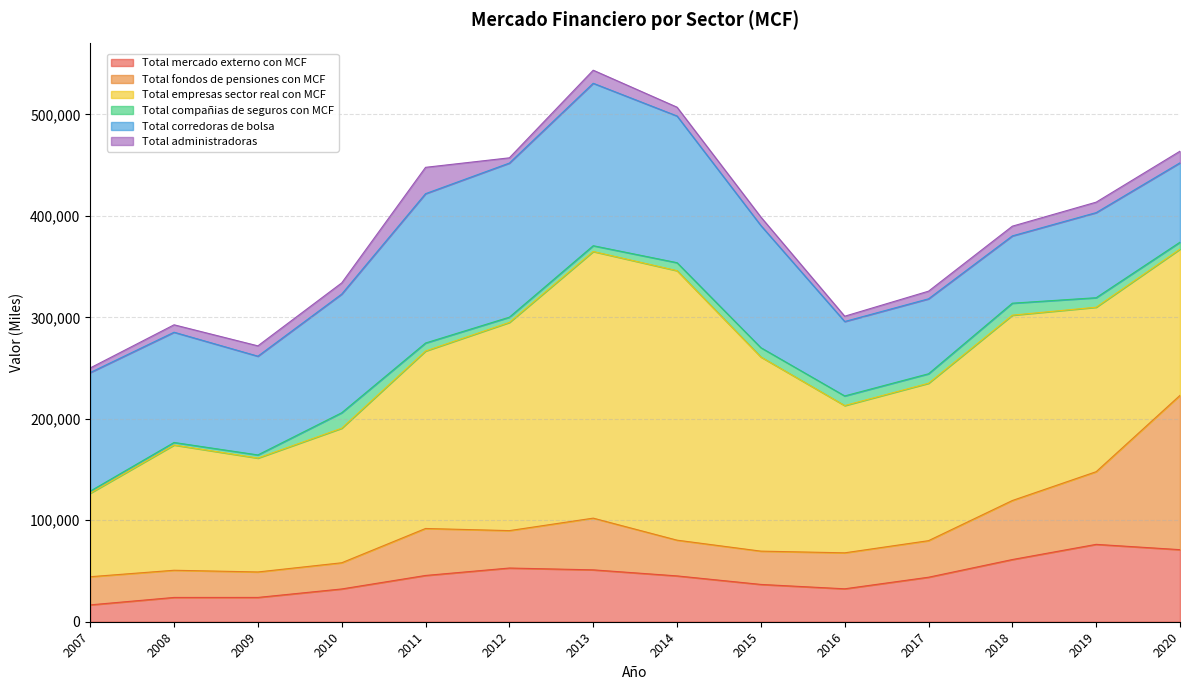

Does the chart have visible grid lines?

Yes